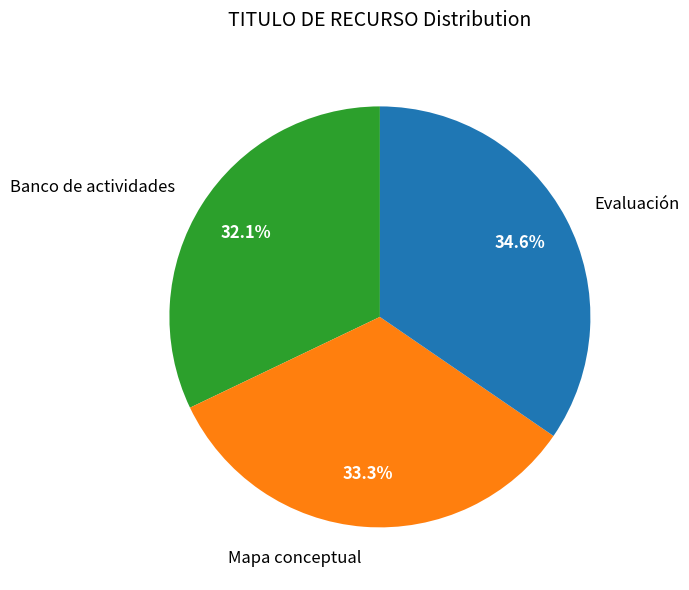

What is the ratio of the value at Banco de actividades to the value at Evaluación?

0.9